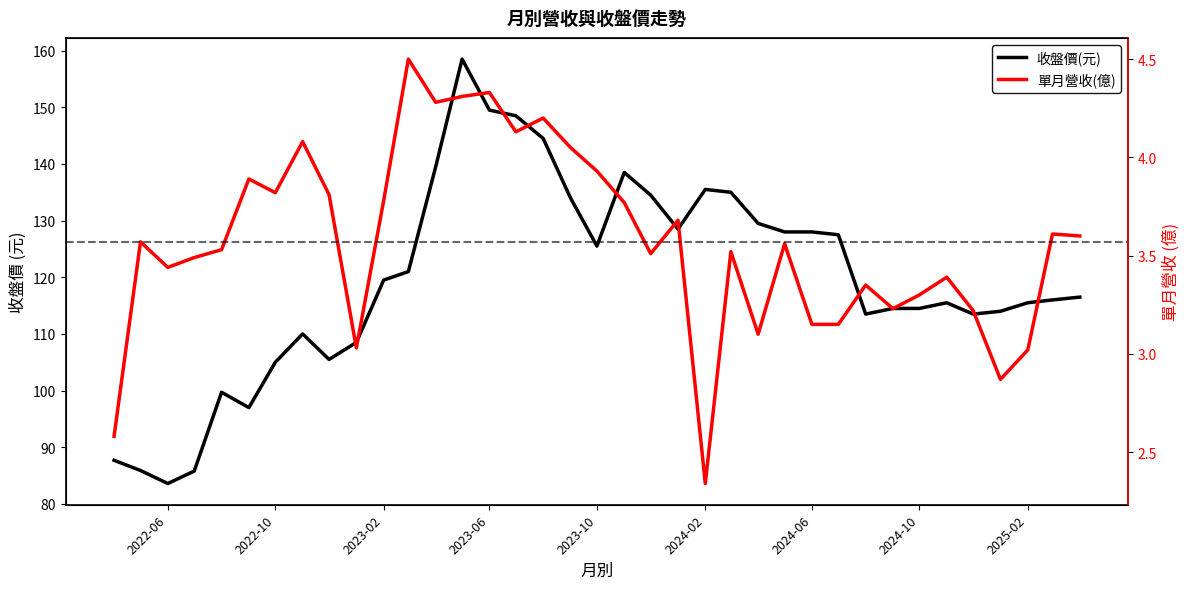

Read the 單月營收(億) value at 2025-01.

2.9